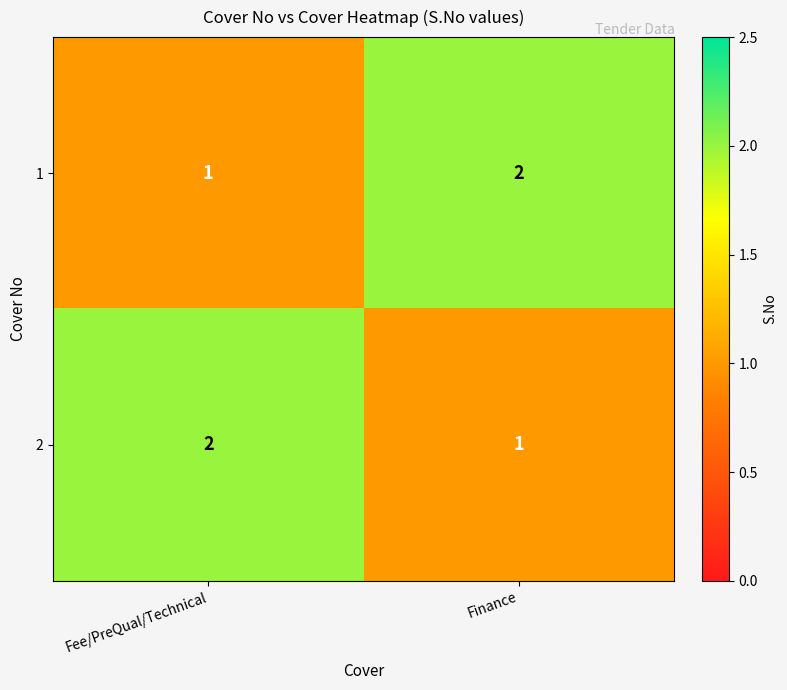

At how many categories does at least one series exceed 1?

2